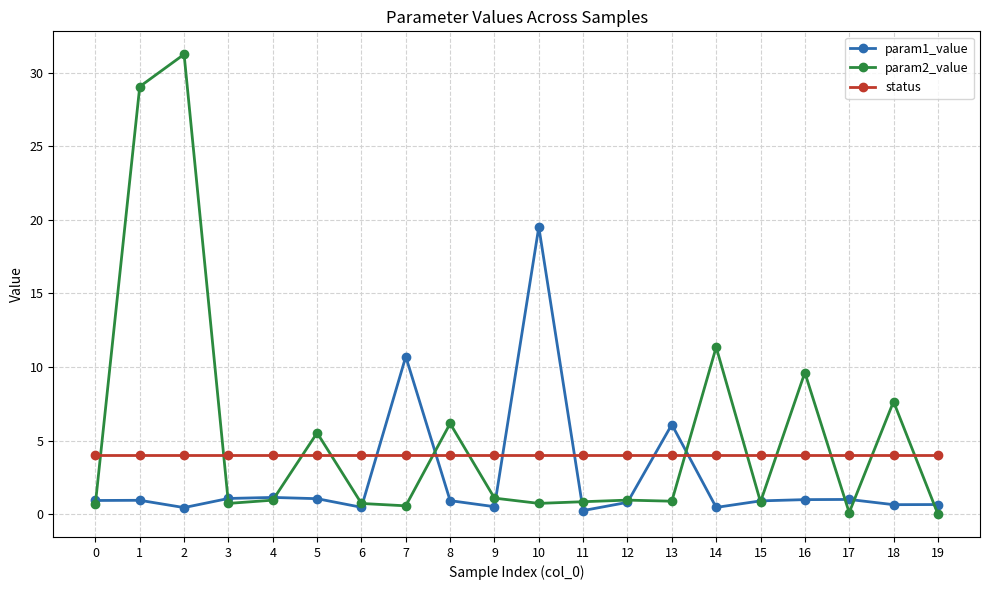

True or false: param1_value has more than 2 interior local peaks.

True